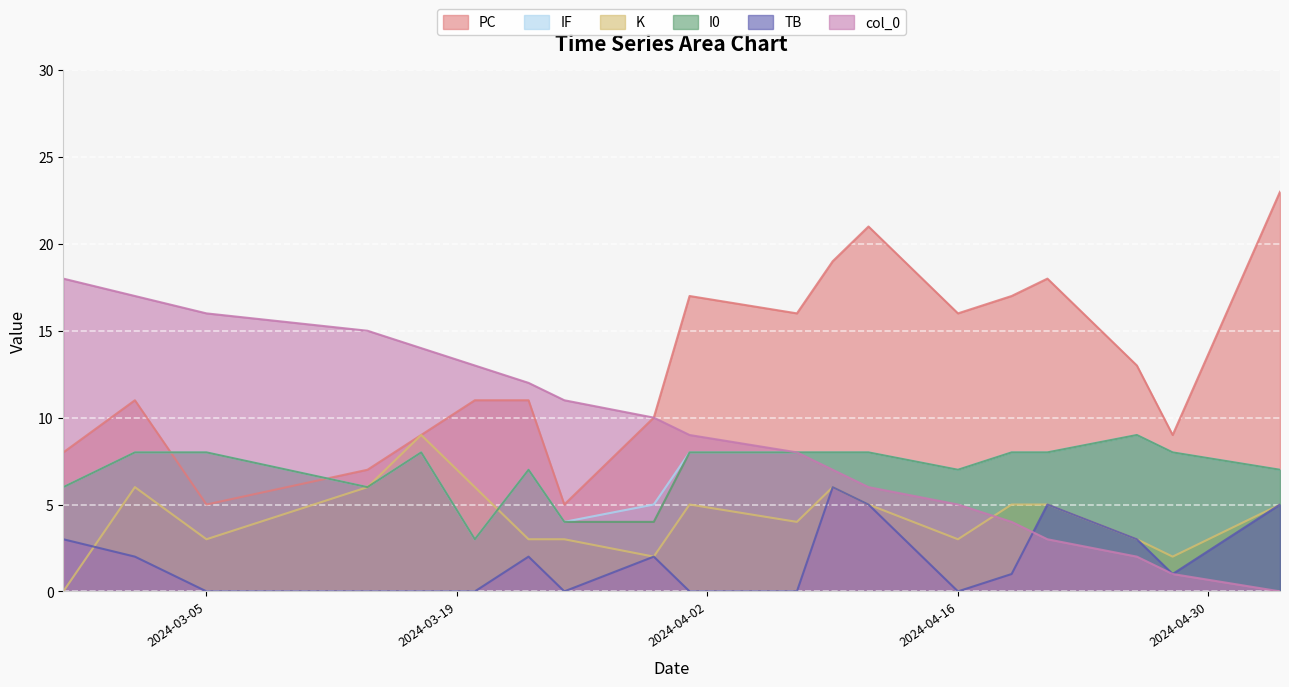

What is the maximum value shown in the chart?

23